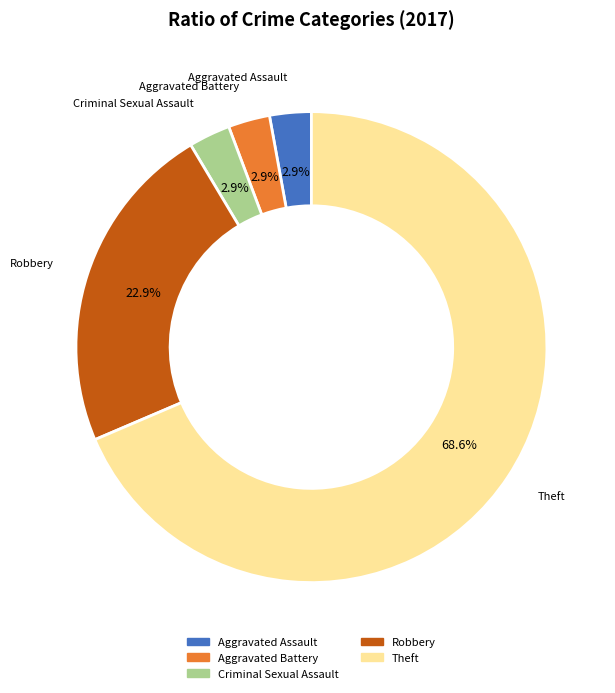

Does Aggravated Assault represent more than half of the total?

No